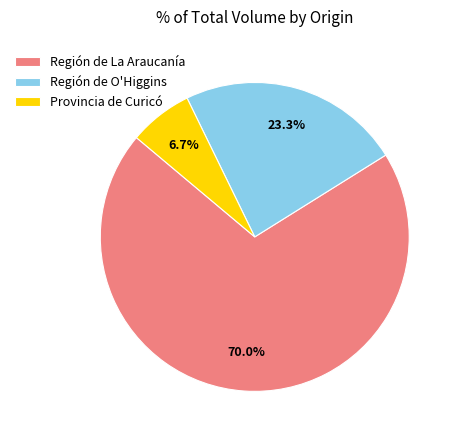

What is the ratio of the value at Región de La Araucanía to the value at Región de O'Higgins?

3.0